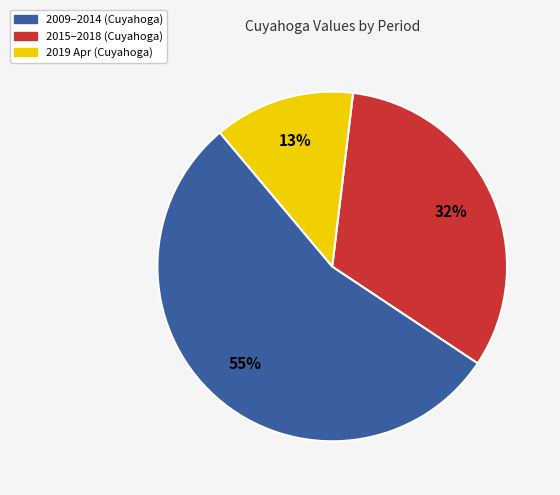

Is there any slice that represents more than half of the pie?

Yes